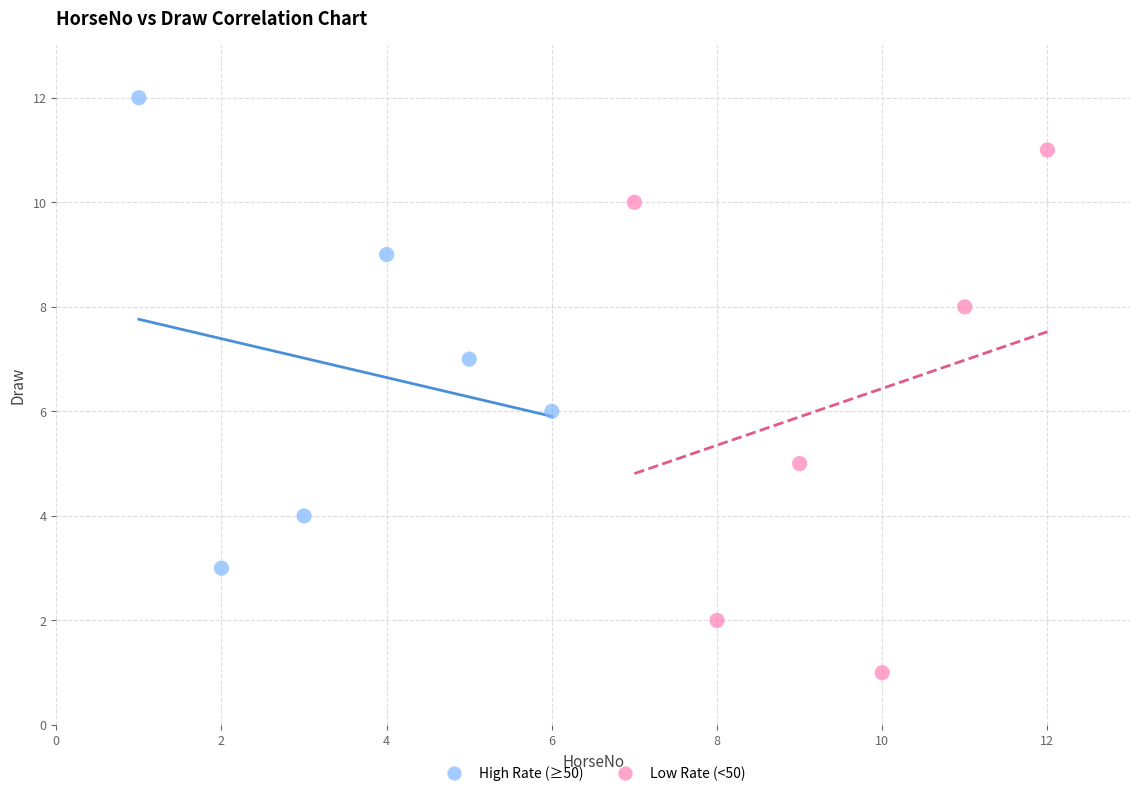

Which series reaches the maximum Y coordinate?

High Rate (≥50)